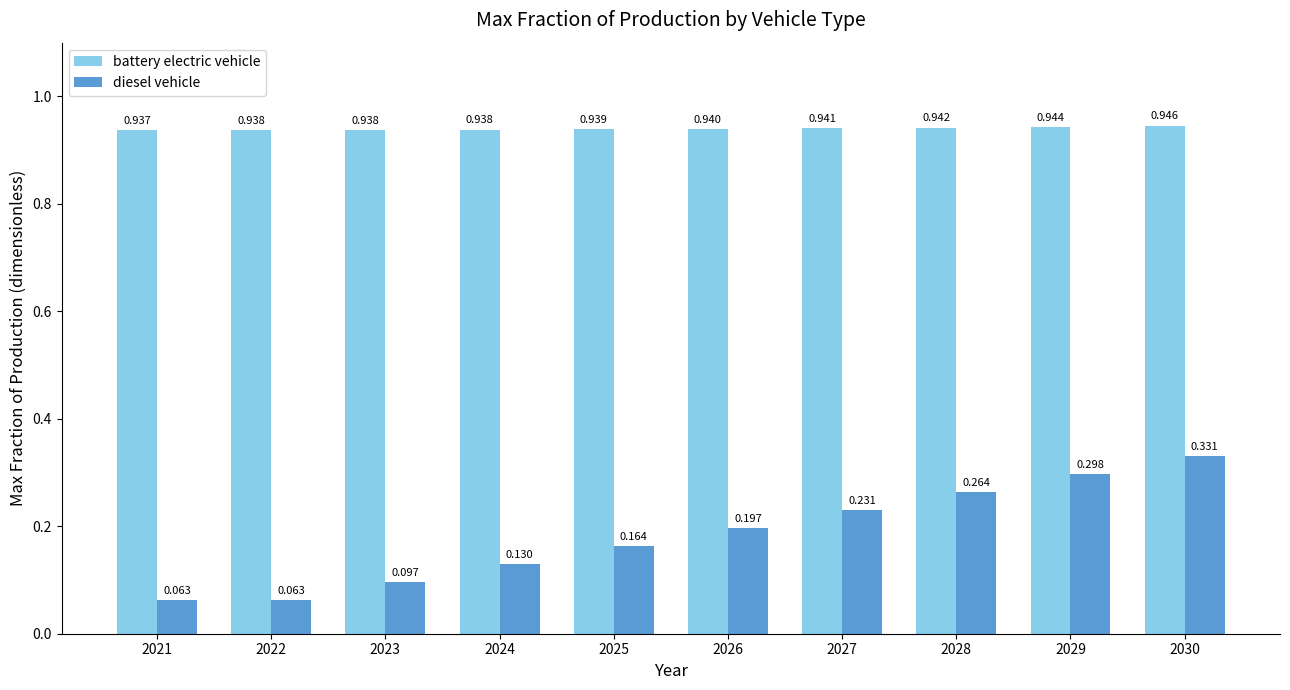

Which series has the largest total across all categories?

battery electric vehicle